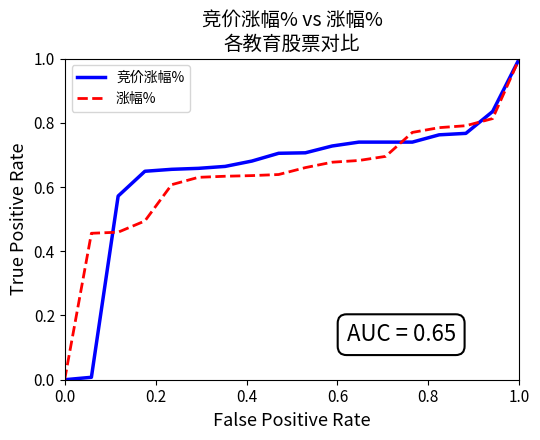

What is the highest value of the 竞价涨幅% series?

1.0